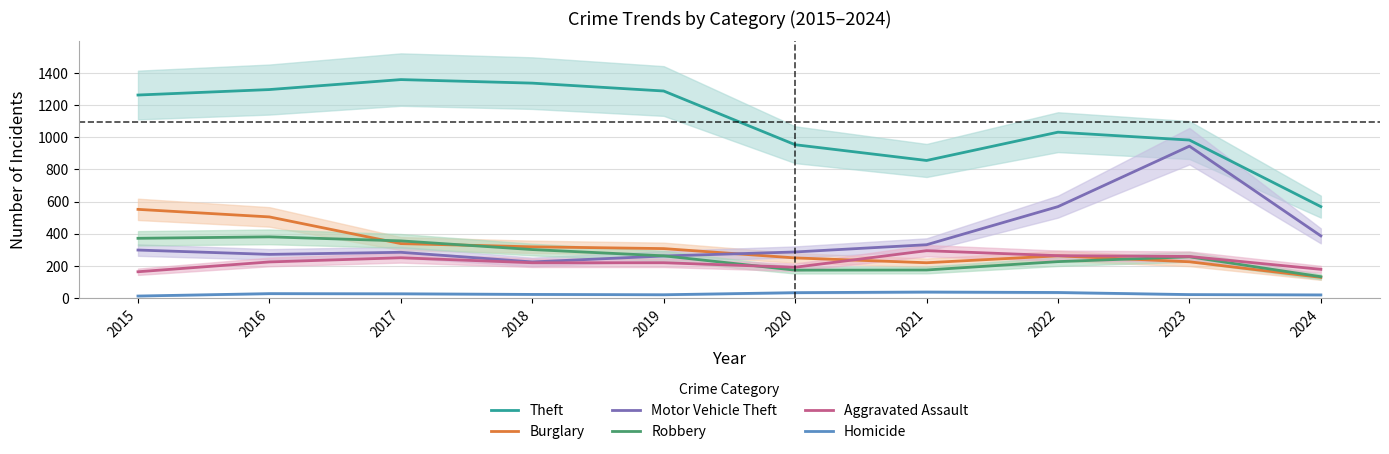

What is the value of the Aggravated Assault point at the 9th from the left?

259